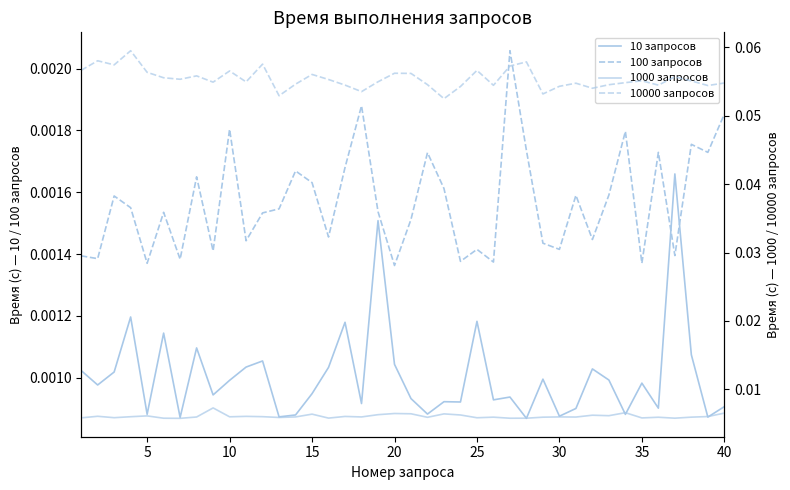

True or false: 100 запросов and 1000 запросов intersect in this chart.

False